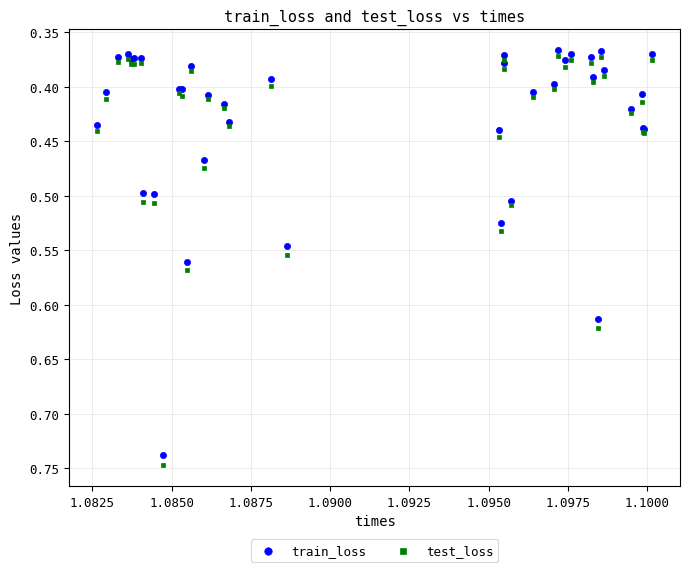

Which series has the largest Y range (max minus min)?

test_loss